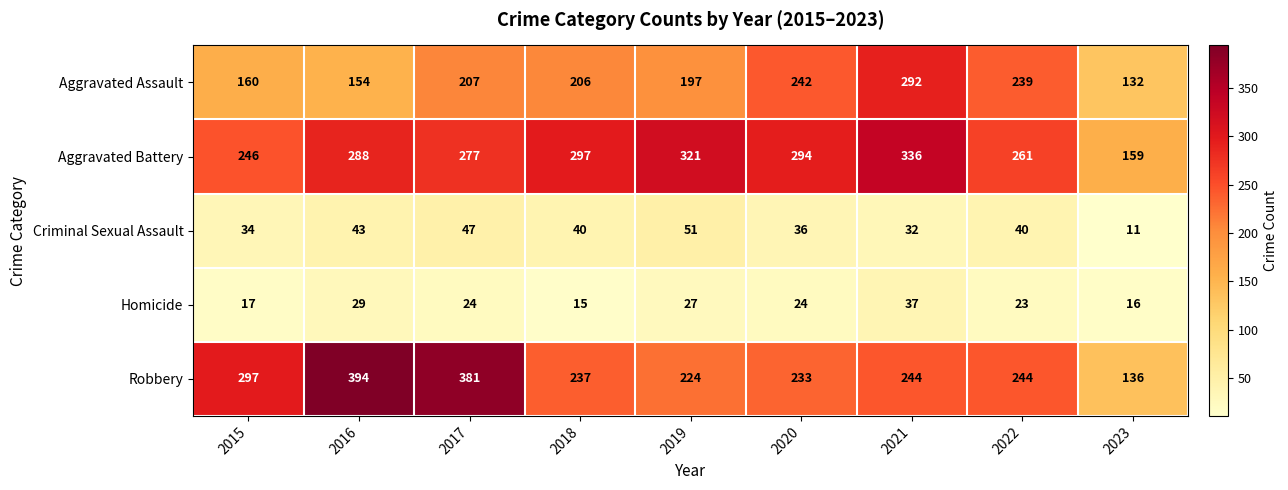

What is the approximate value of Aggravated Assault at 2016, to the nearest 50?

150